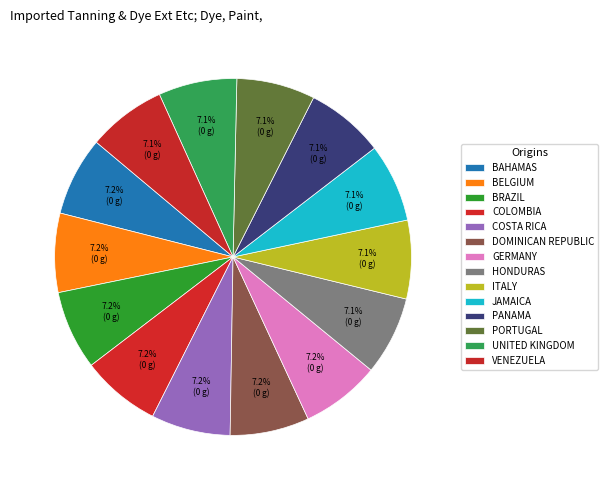

Count the number of slices in the pie.

14